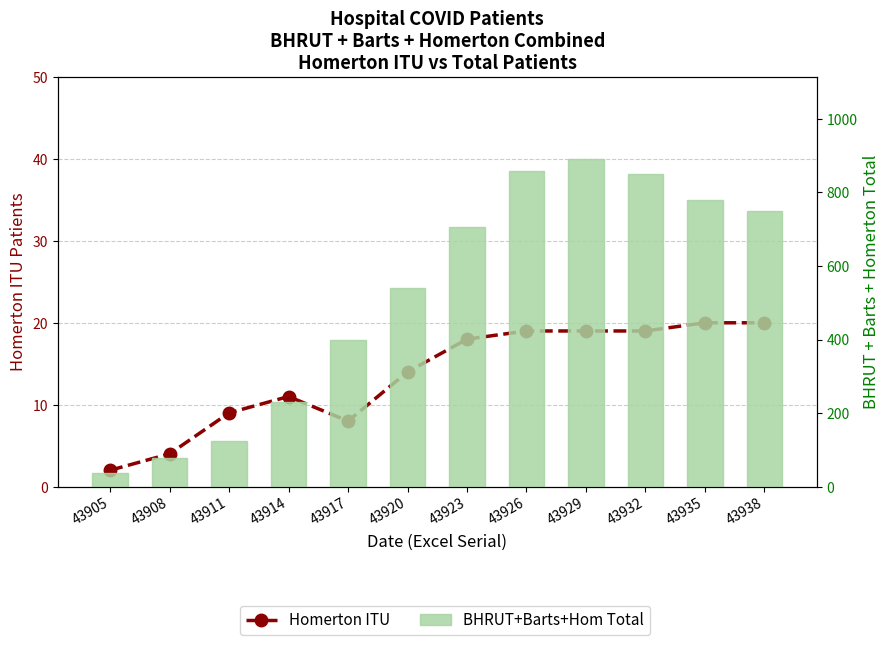

Which series changed the most between 43908 and 43914?

BHRUT+Barts+Hom Total